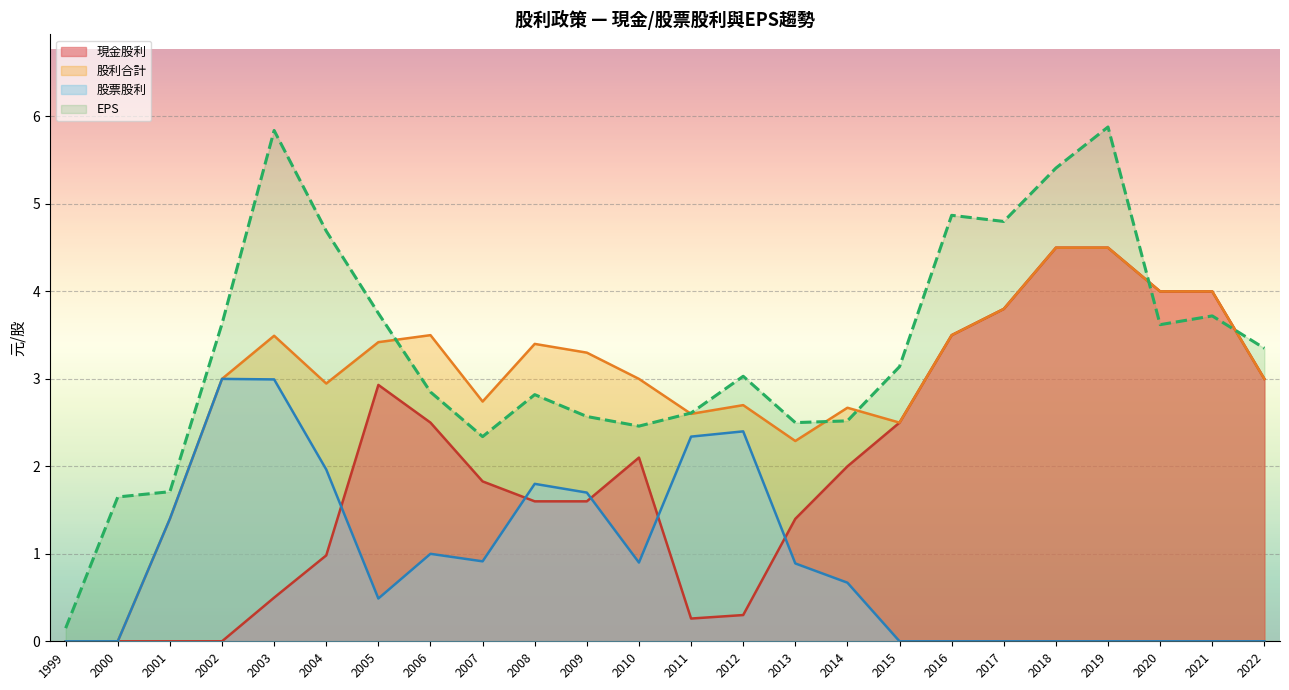

What is the sum of the EPS values at 2002 and 2004?

8.3